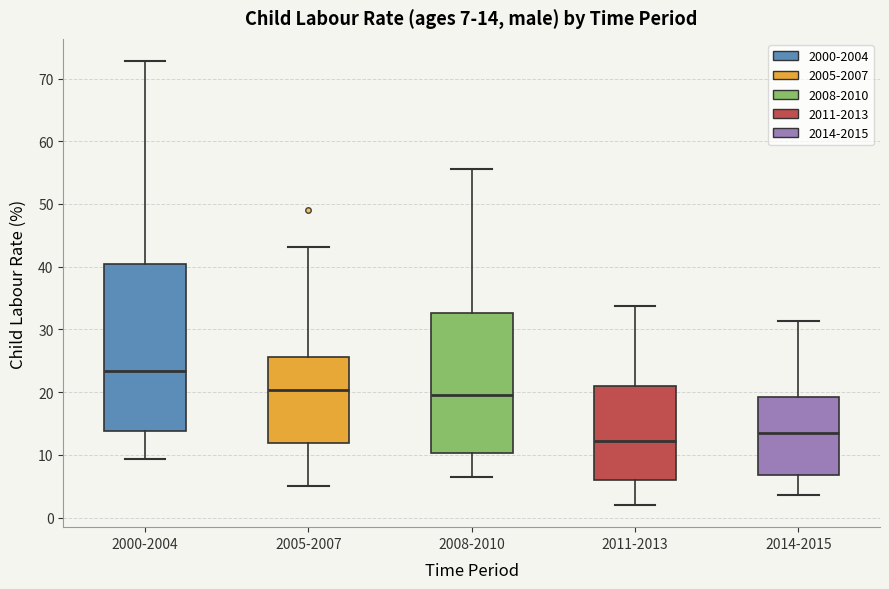

Comparing the boxes themselves (not the whiskers), which one is the tallest?

2000-2004